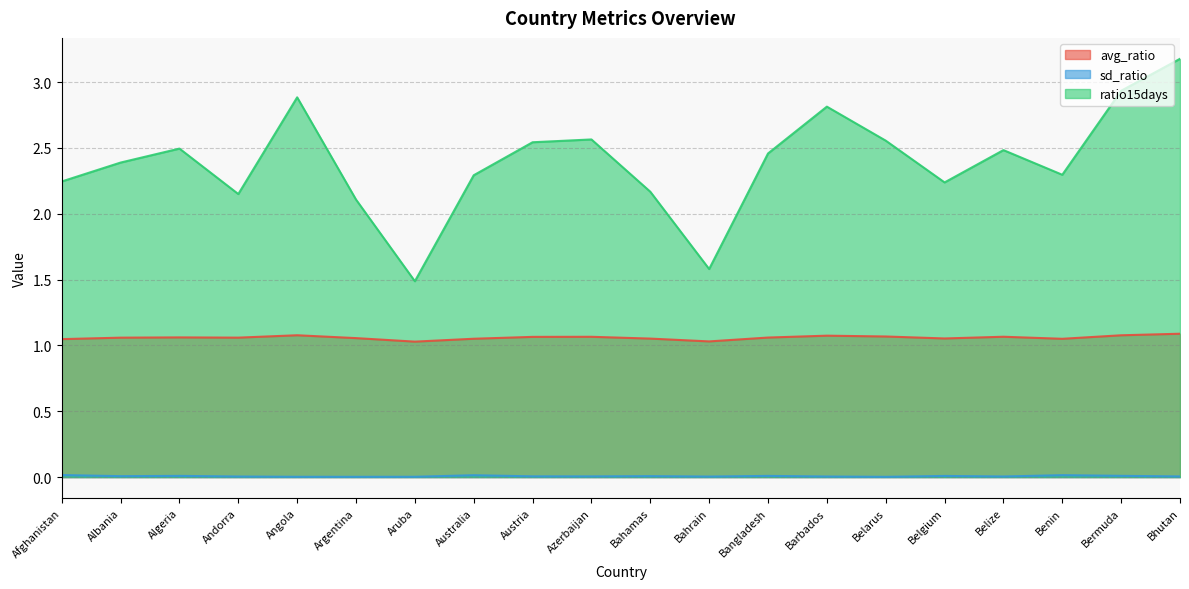

Read the ratio15days value at Bahamas.

2.2